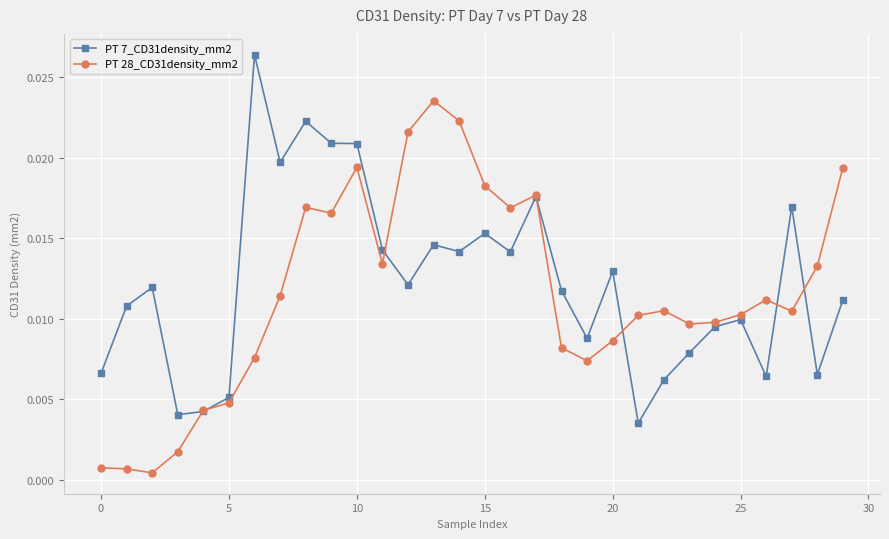

True or false: PT 7_CD31density_mm2 and PT 28_CD31density_mm2 cross at least once.

True